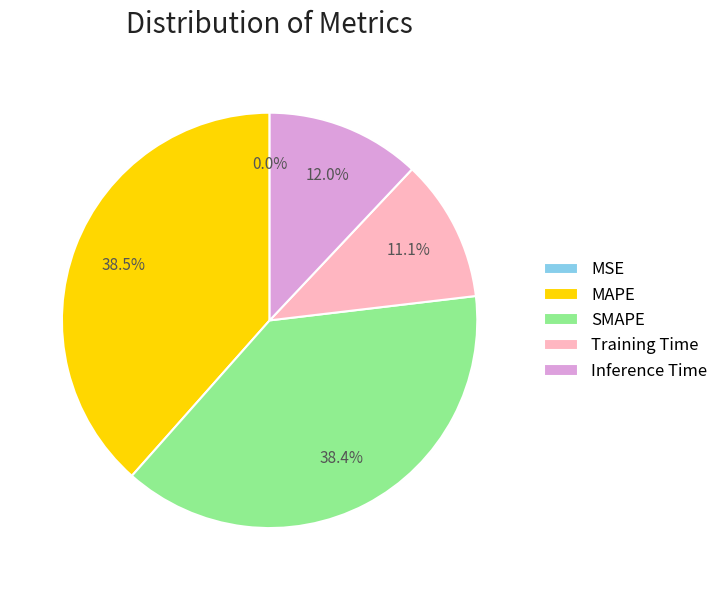

Does SMAPE represent more than half of the total?

No